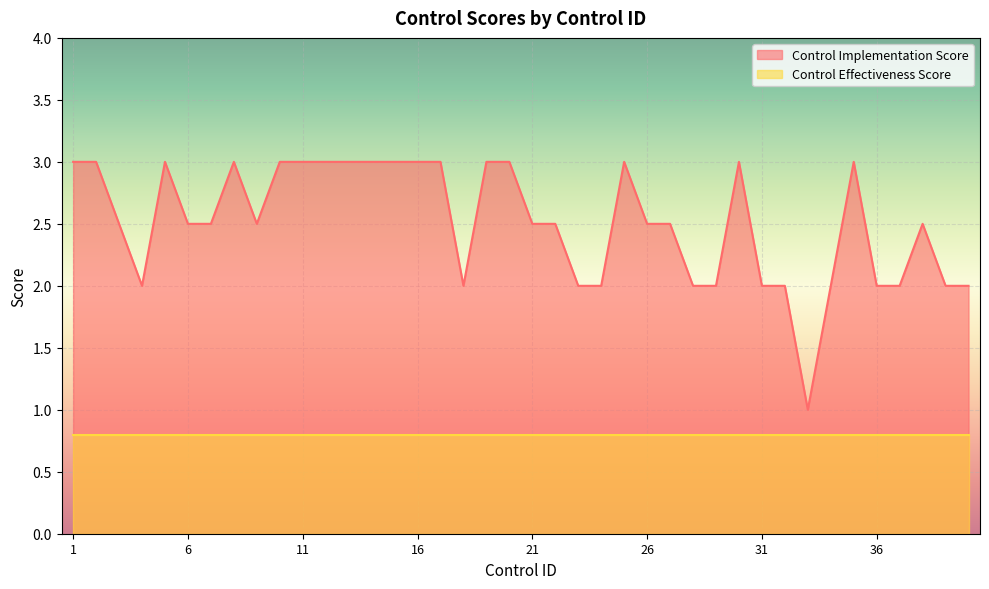

What is the sum of all values?

100.5